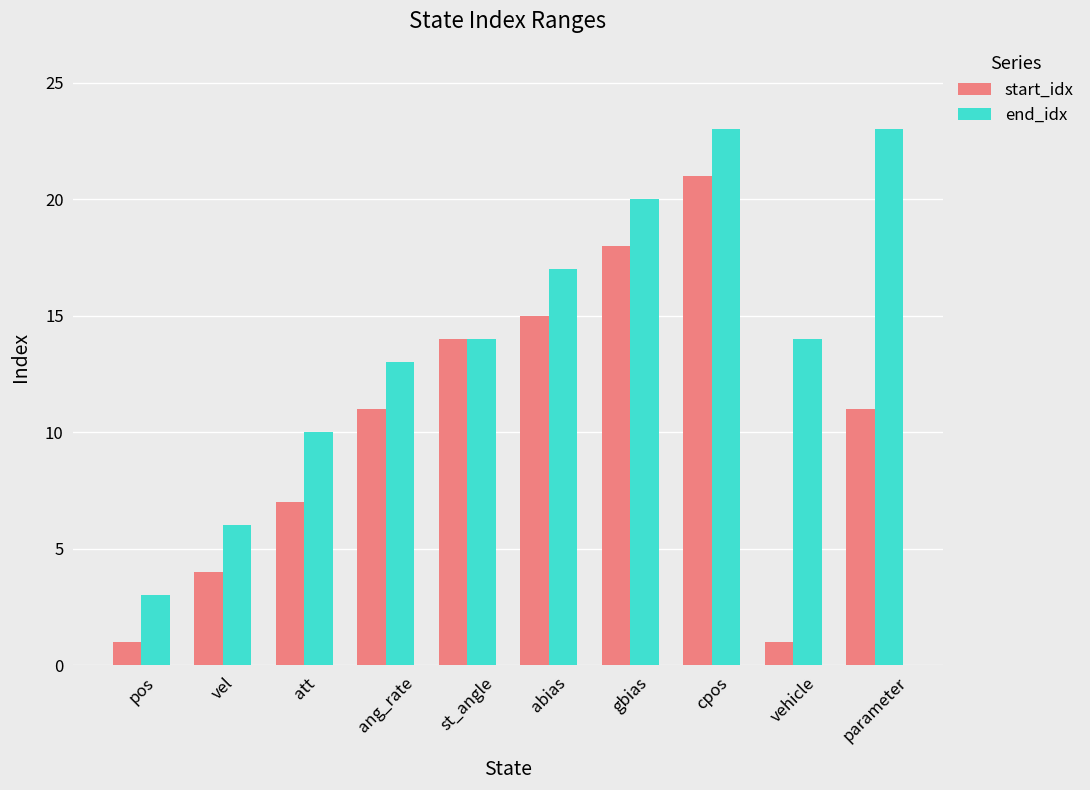

At which category is the sum across all series the highest?

cpos